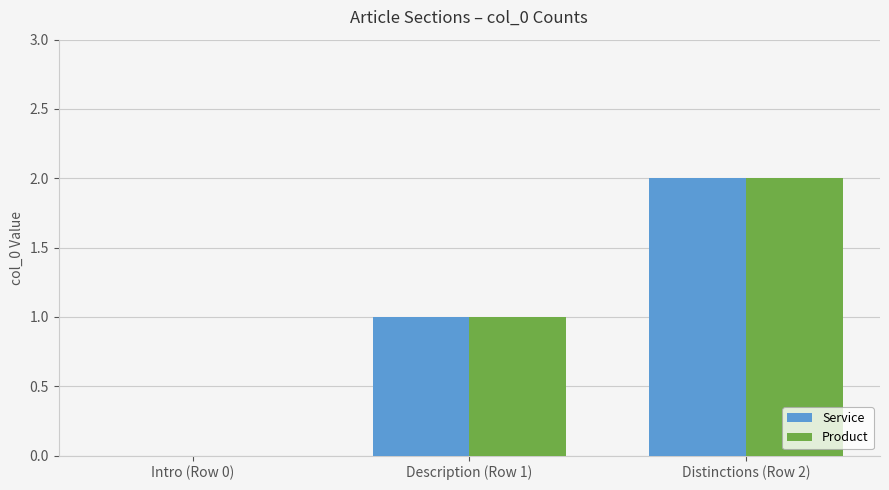

How many positive values does the Service series have?

2